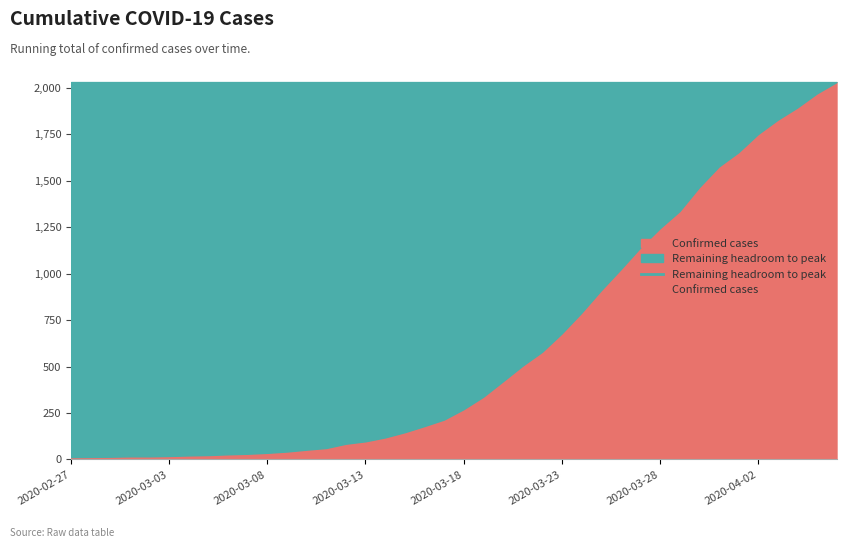

Which category has the highest value across all series?

2020-04-06